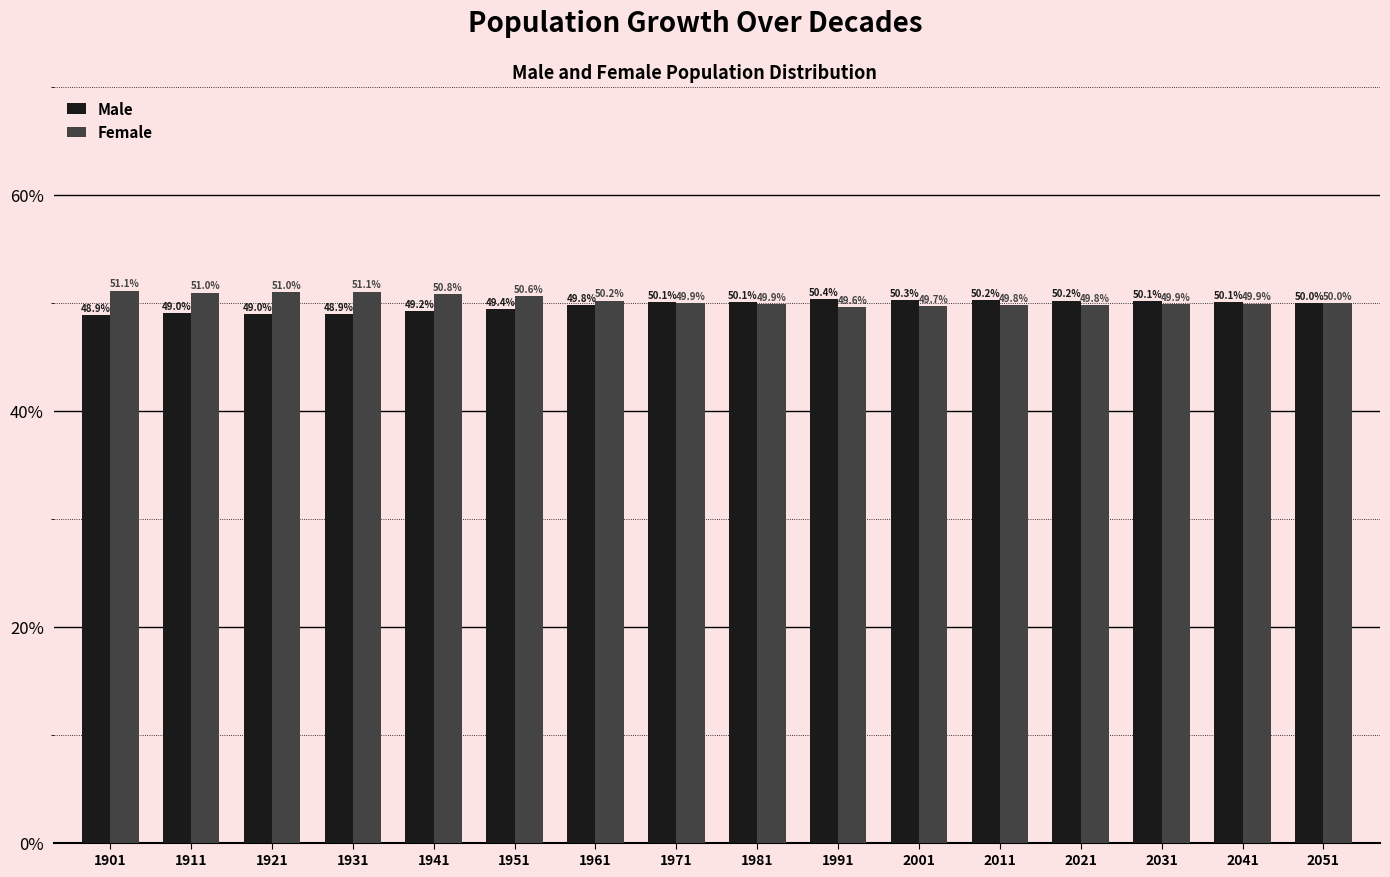

What are all the series names shown in the legend?

Male, Female